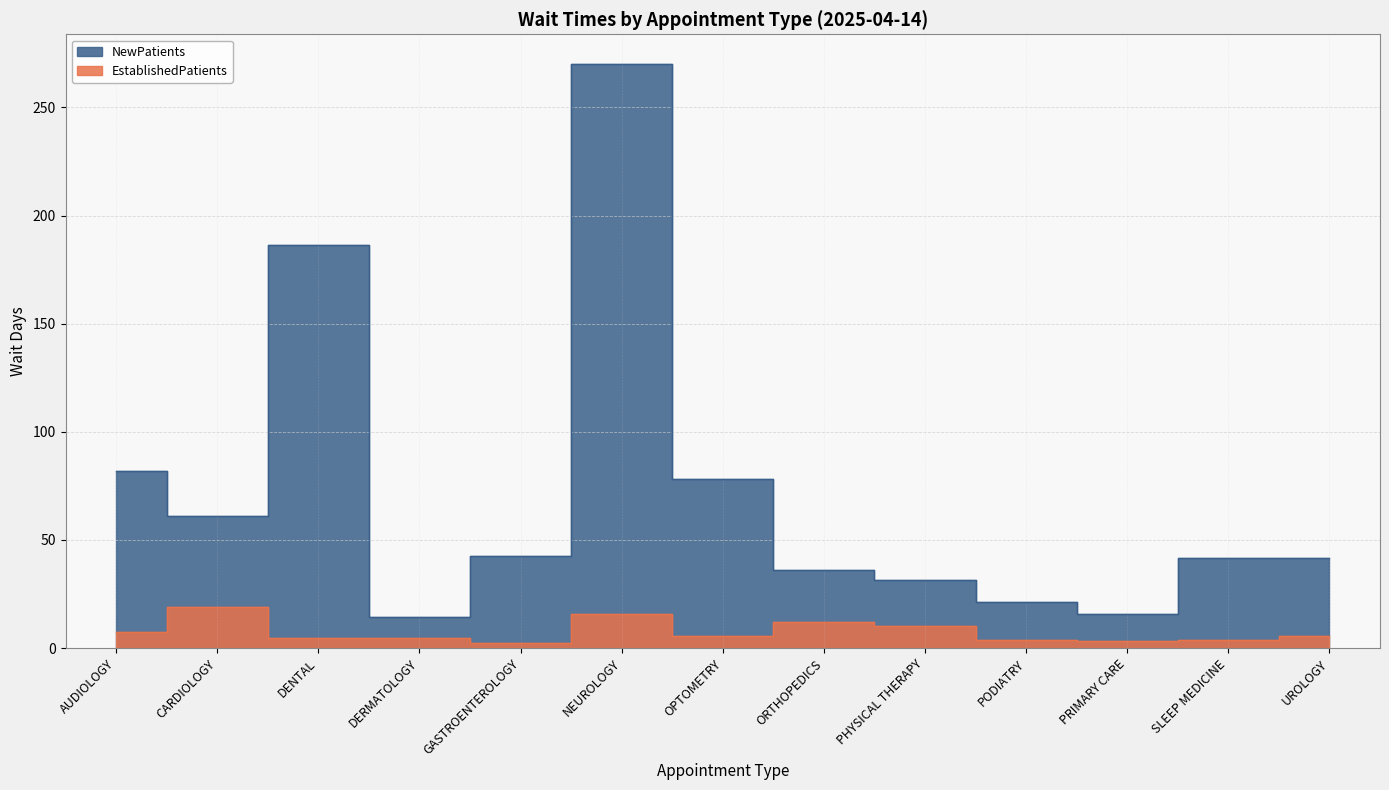

Does the chart have visible grid lines?

Yes